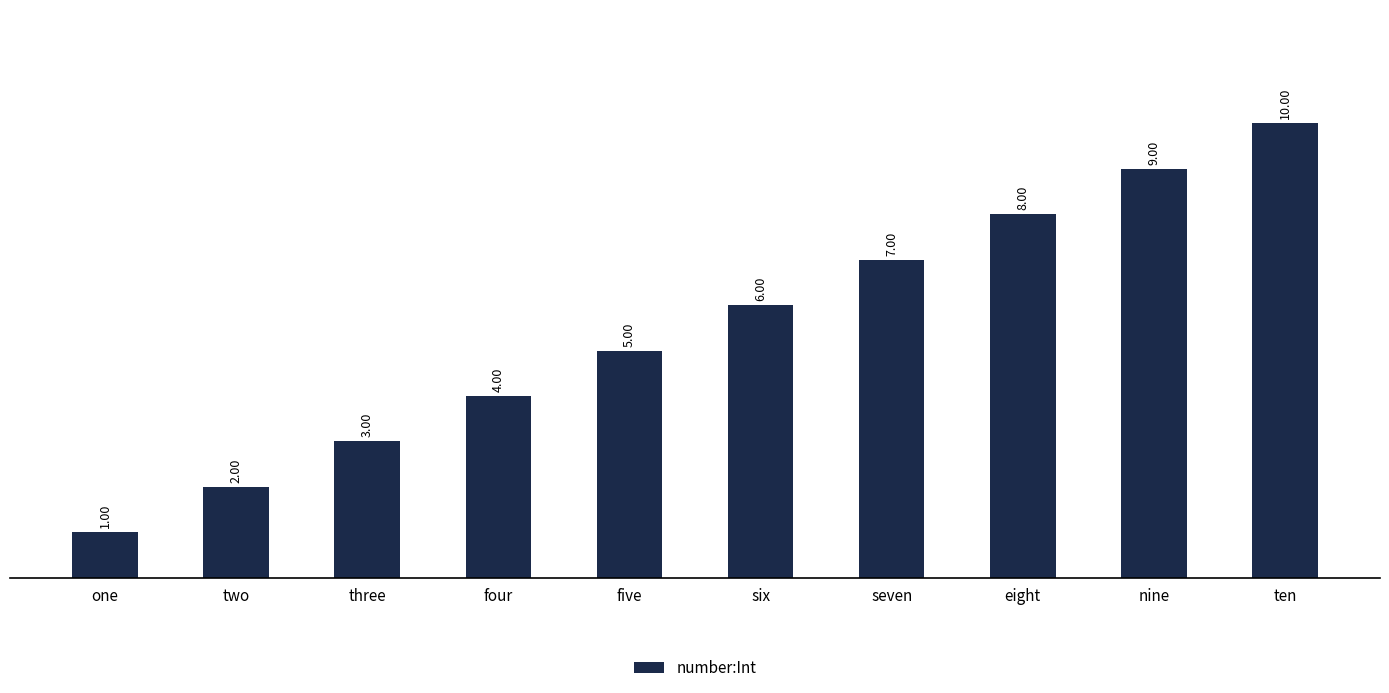

List the labels in order of value, largest first.

ten, nine, eight, seven, six, five, four, three, two, one